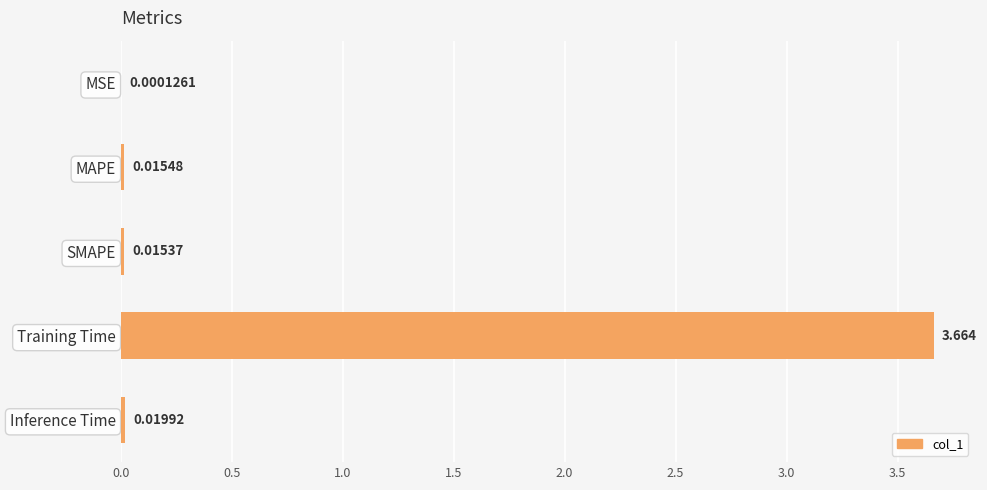

At which category does the chart reach its peak across all series?

Training Time